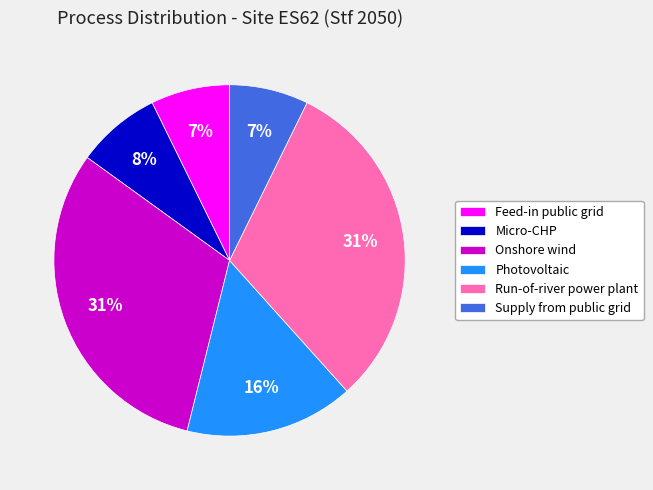

How many slices are in this pie chart?

6